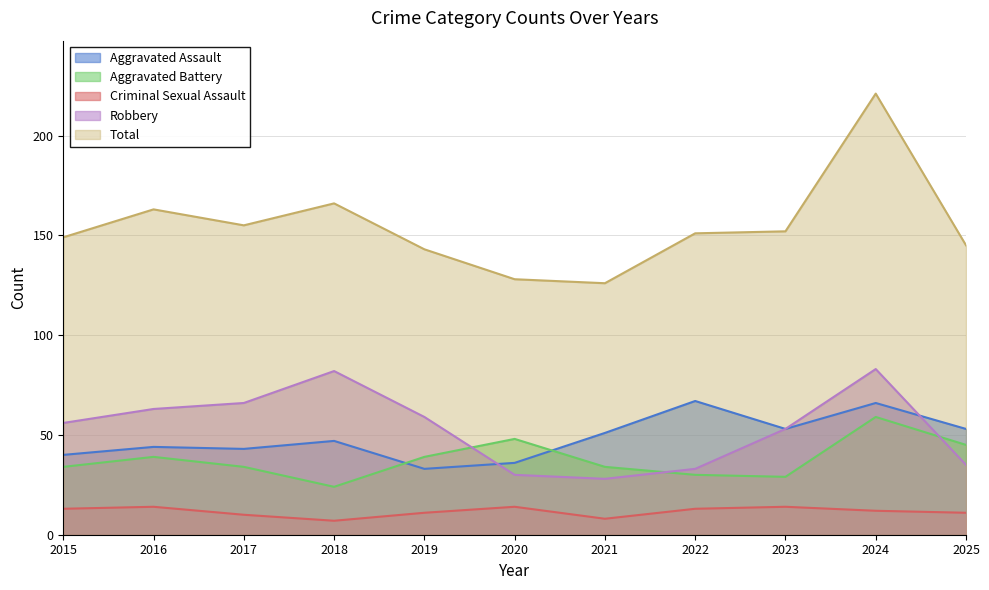

What is the sum of all Criminal Sexual Assault values?

127